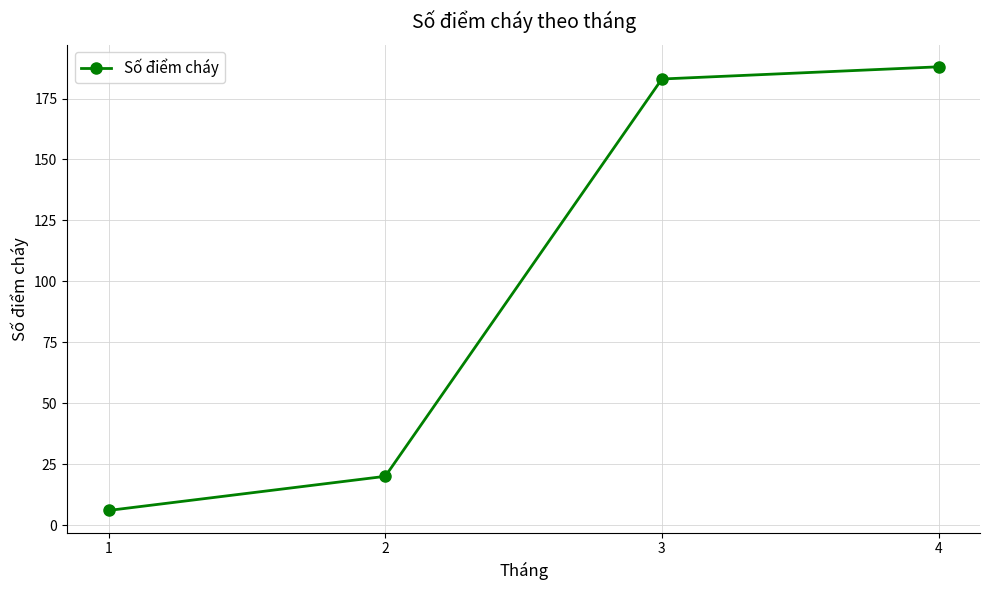

Reading right to left, transcribe all the data shown in this chart.

188	183	20	6